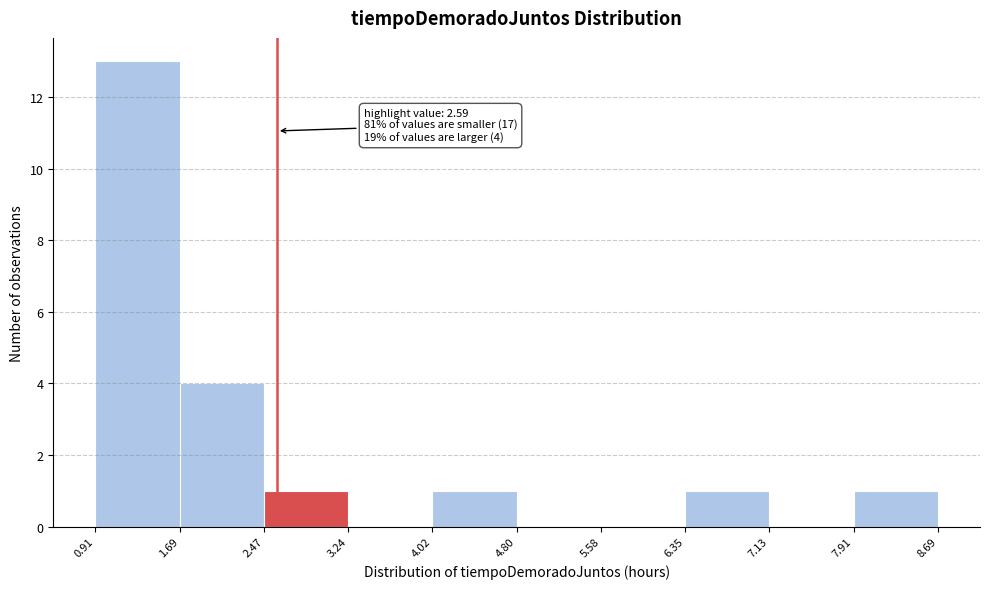

Which range on the x-axis has the tallest bar?

0.91 to 1.69